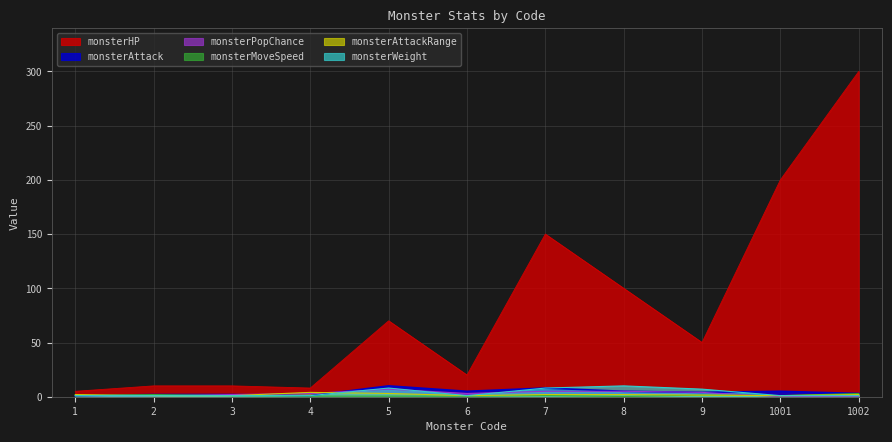

The monsterHP series shows 8.0 at 4. True or false?

True